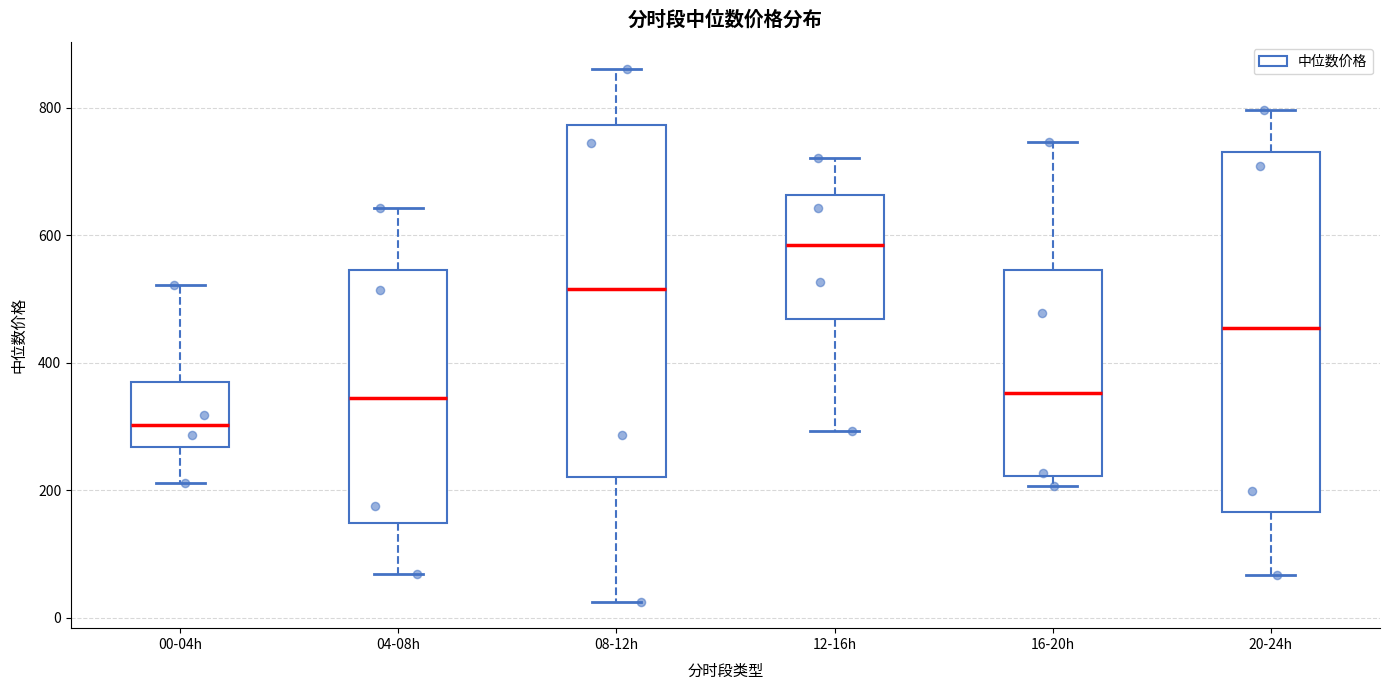

Which box's median line is the lowest?

00-04h